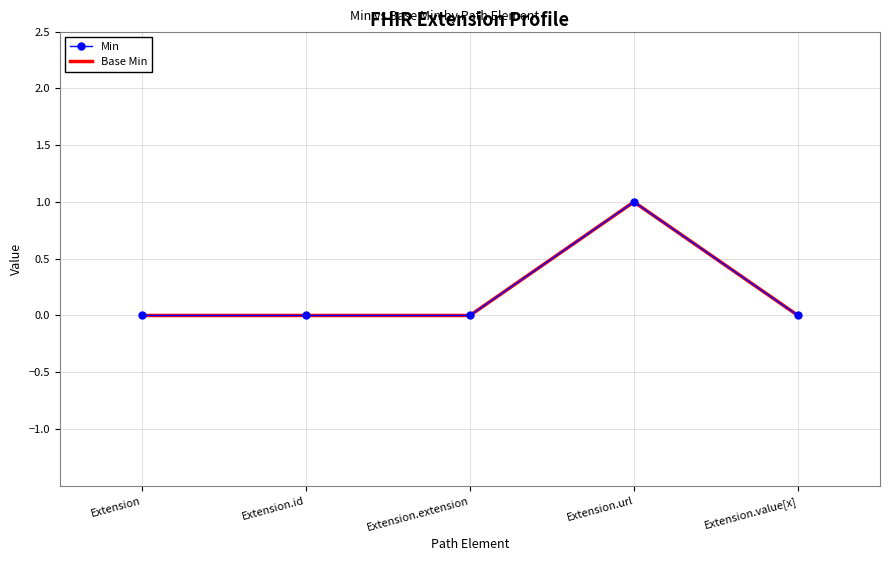

What is the difference between the maximum and minimum values in the Base Min series?

1